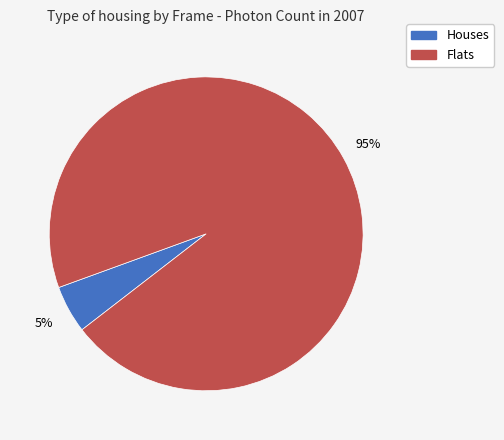

To the nearest percent, what is the difference between the largest and smallest slice percentages?

90%